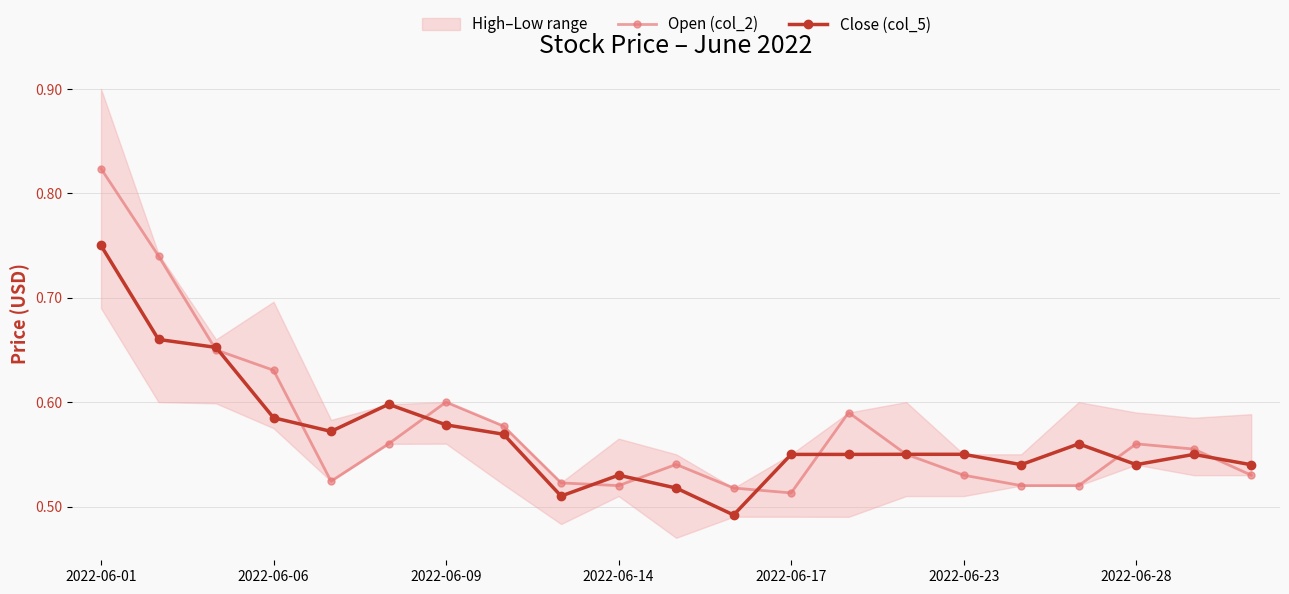

Which category has the lowest value in the Close (col_5) series?

11